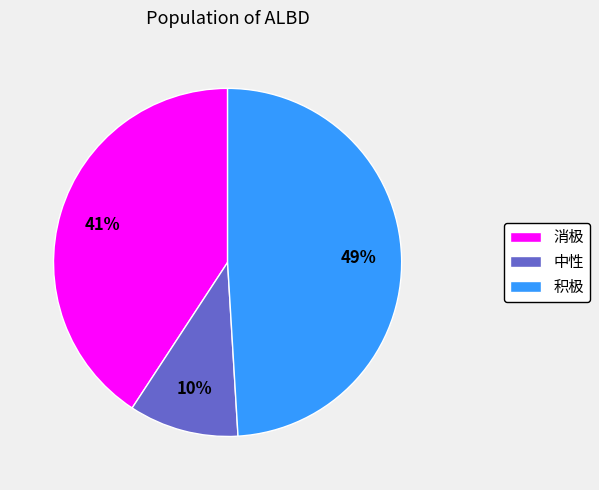

Does 消极 represent more than half of the total?

No